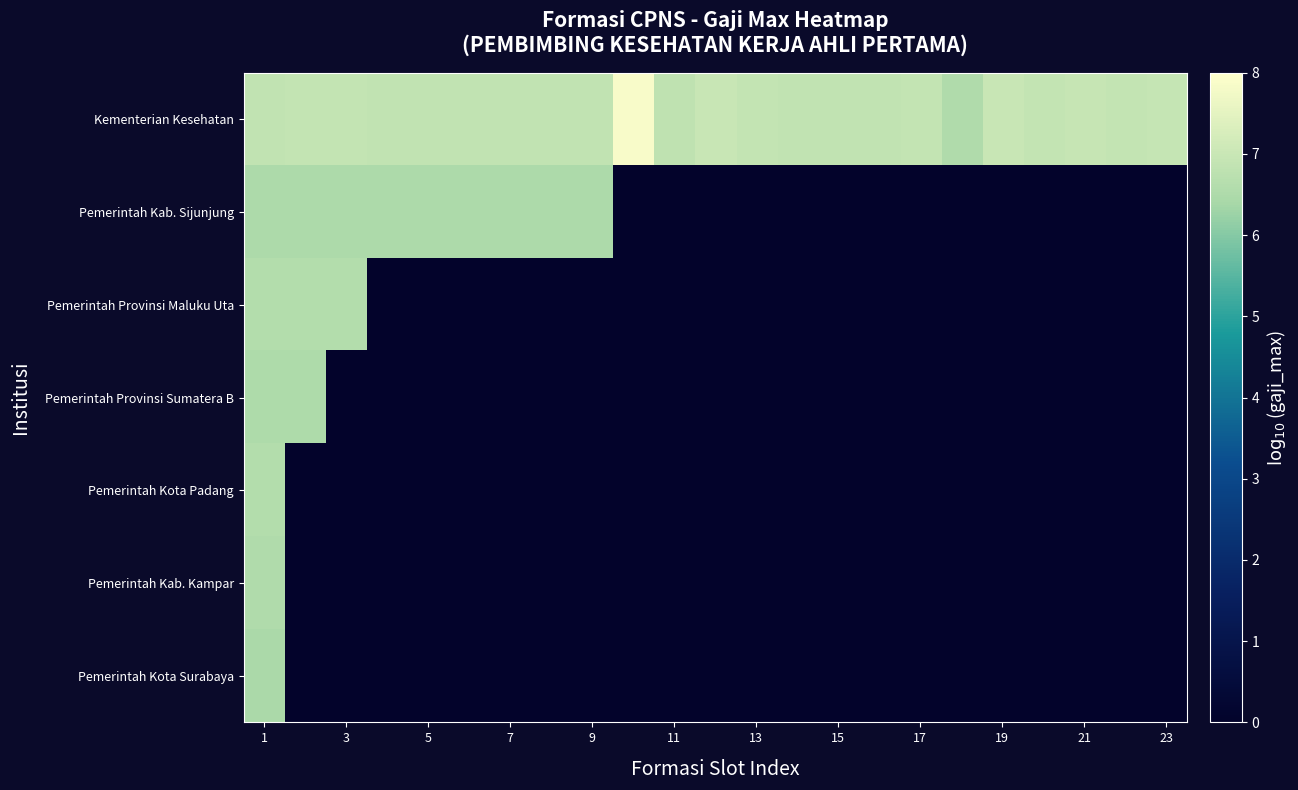

At which category is the sum across all series the highest?

1